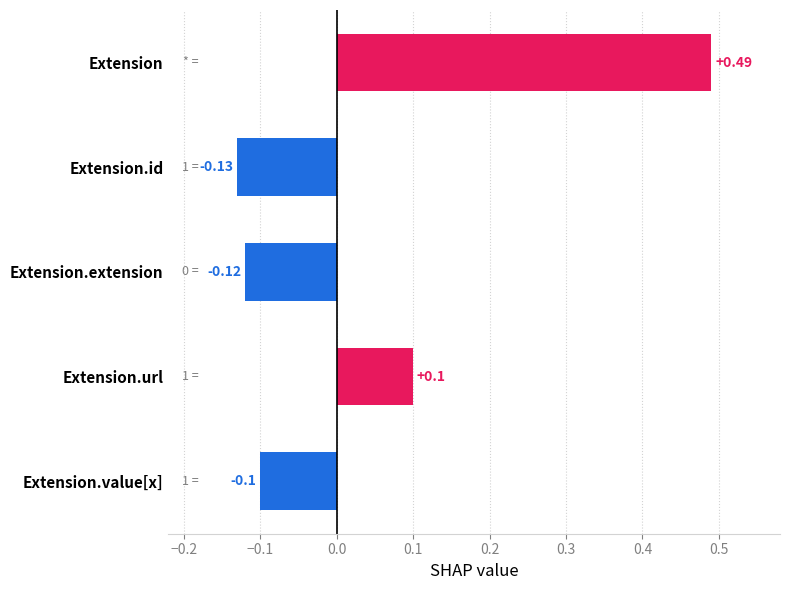

What is the difference between the maximum and minimum values?

0.6